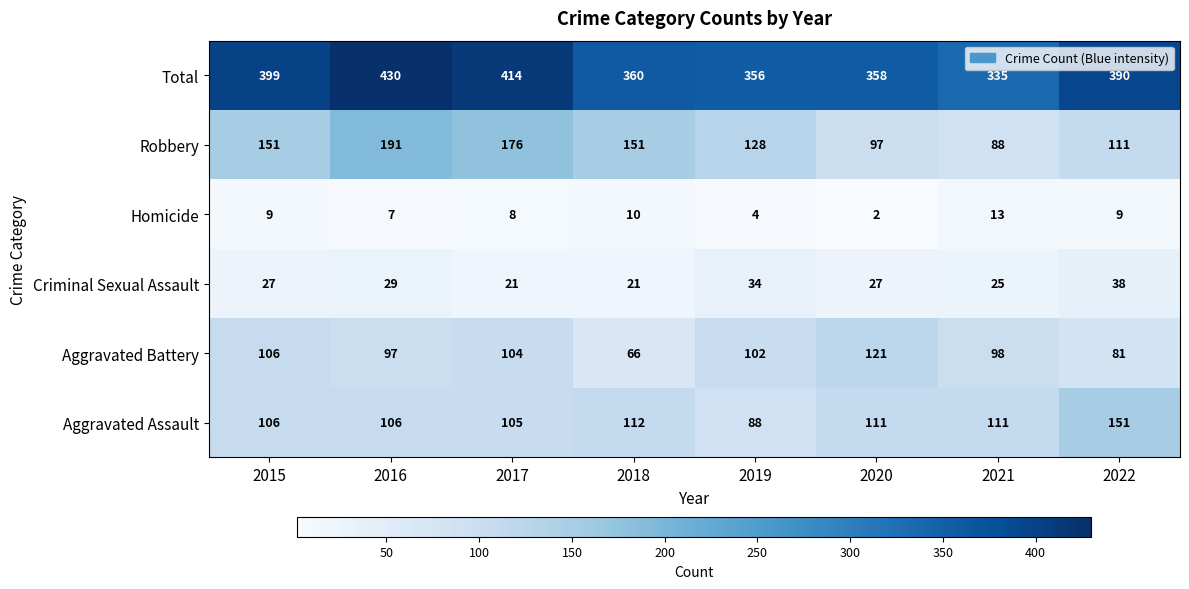

How many data points does each series have?

8